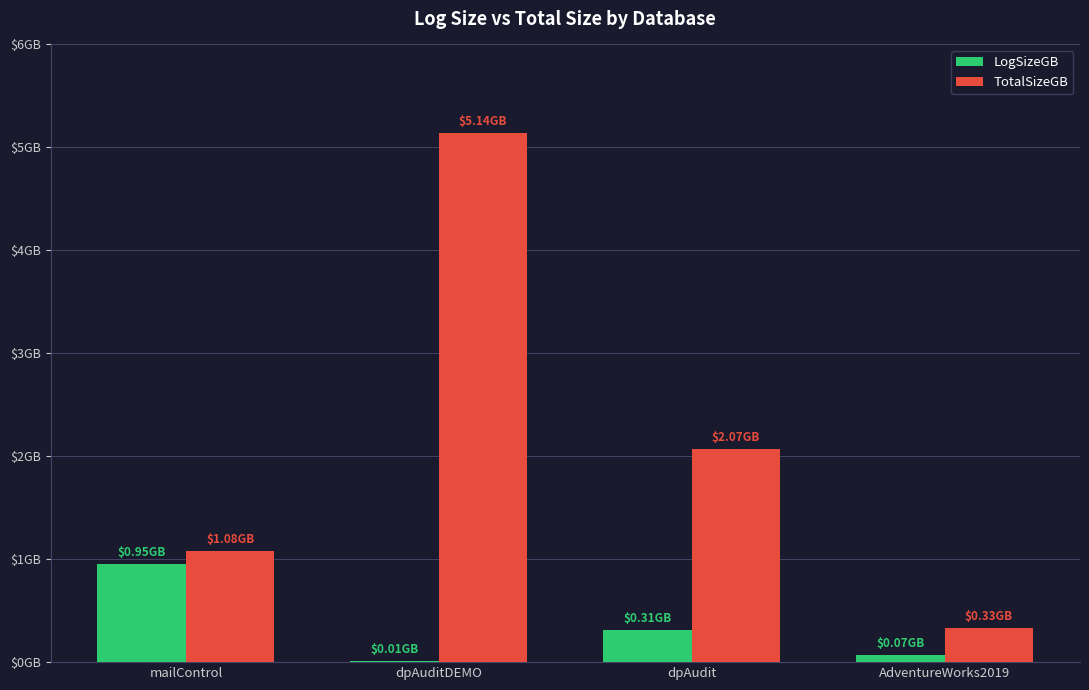

Which series has the largest total across all categories?

TotalSizeGB